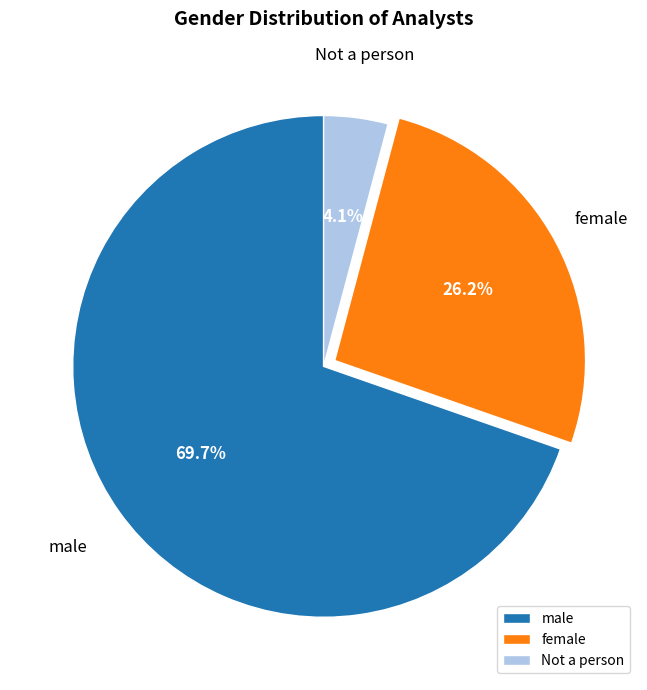

Which slice is the largest?

male